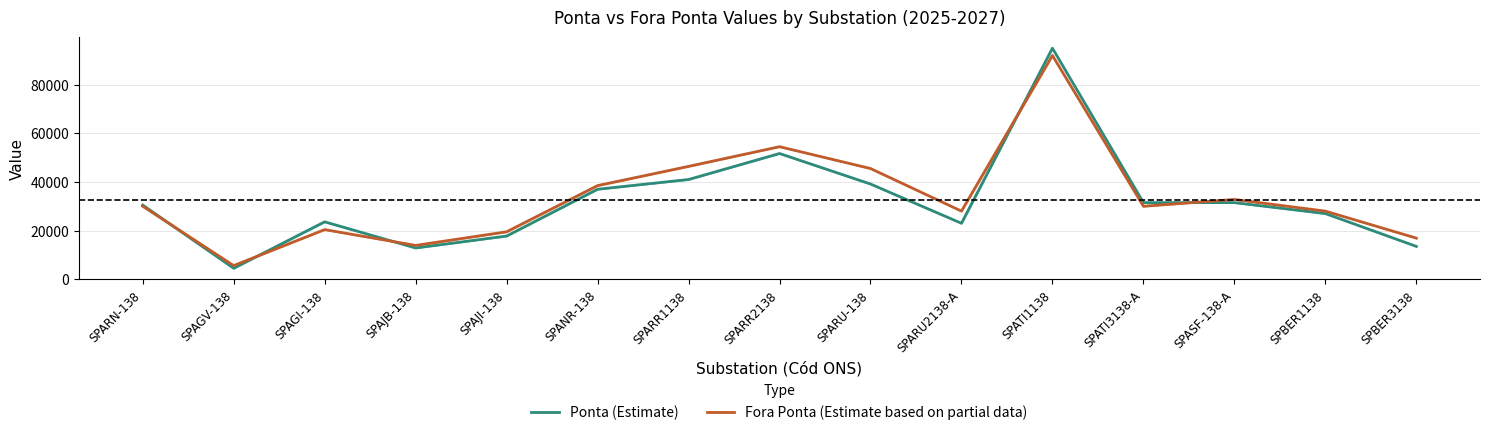

Where is the first local minimum for Fora Ponta (Estimate based on partial data)?

SPAGV-138